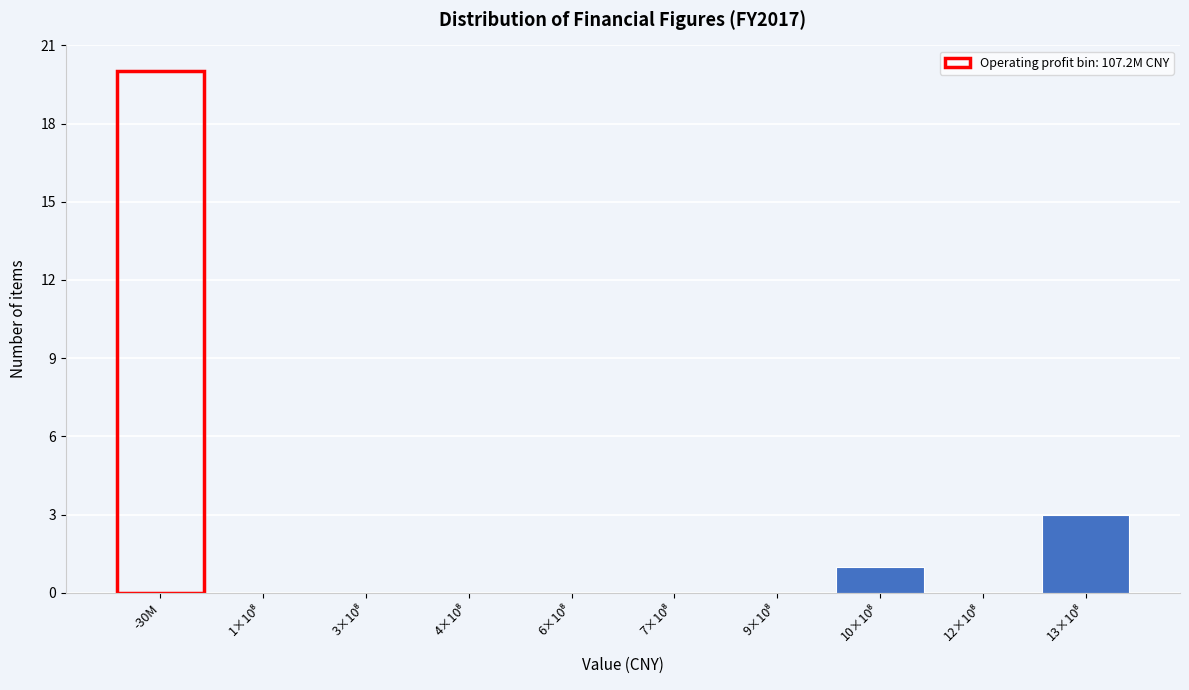

At which category does the chart reach its peak across all series?

-30M